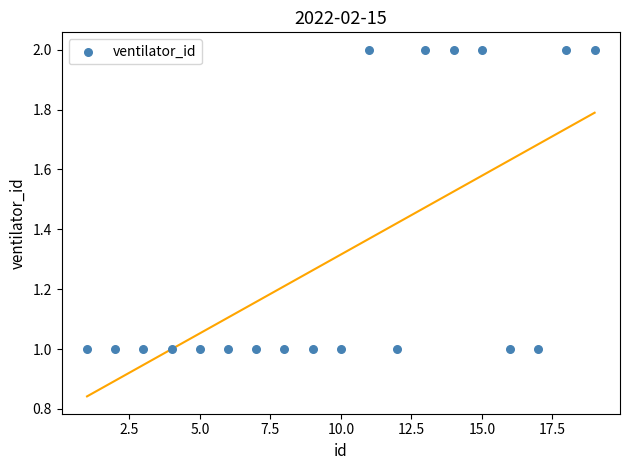

List the coordinates of all points as (X, Y) pairs, reading left to right.

(1, 1)  (2, 1)  (3, 1)  (4, 1)  (5, 1)  (6, 1)  (7, 1)  (8, 1)  (9, 1)  (10, 1)  (11, 2)  (12, 1)  (13, 2)  (14, 2)  (15, 2)  (16, 1)  (17, 1)  (18, 2)  (19, 2)